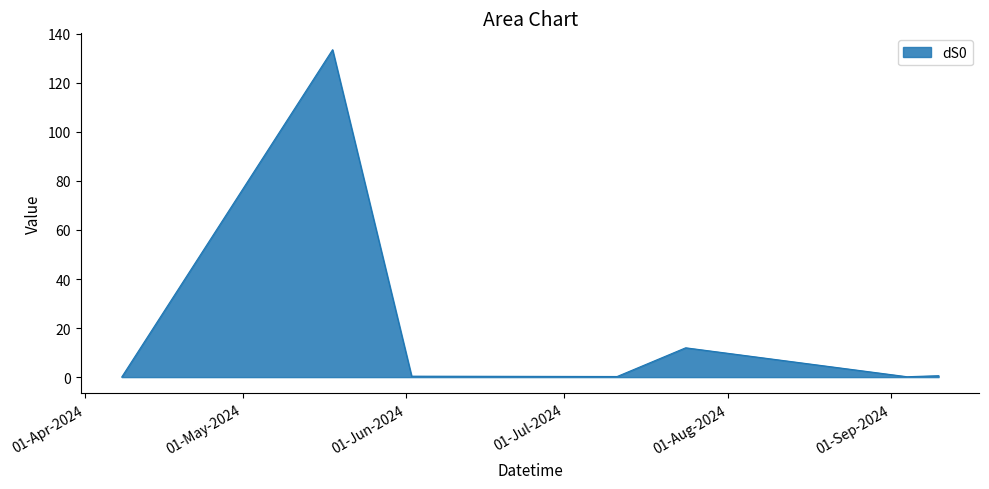

What is the greatest value displayed?

133.5